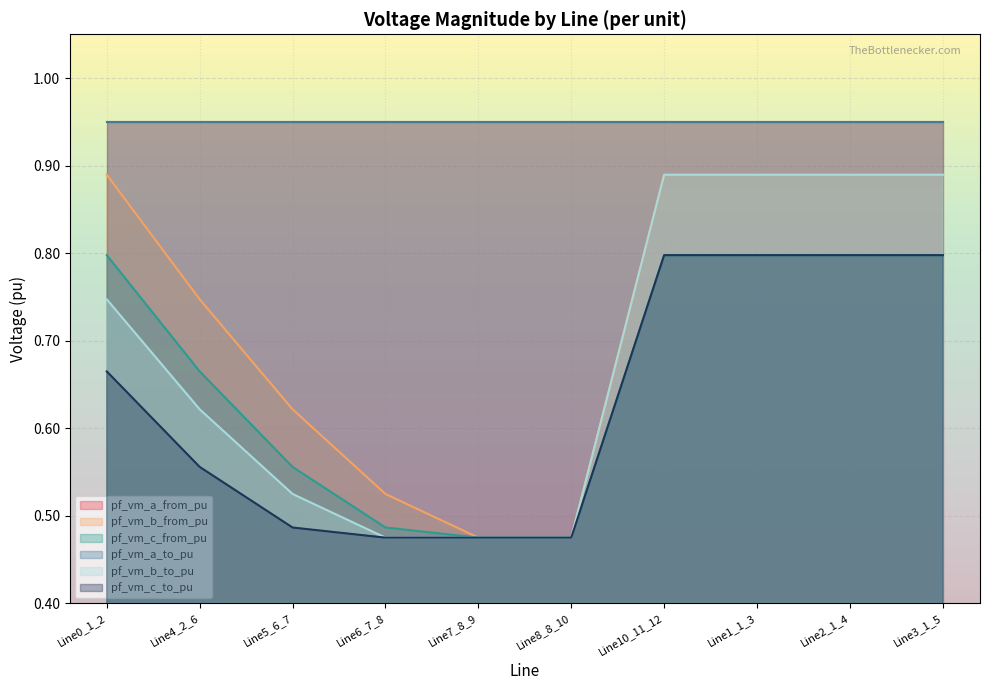

At which label is pf_vm_c_to_pu closest to 0?

Line6_7_8